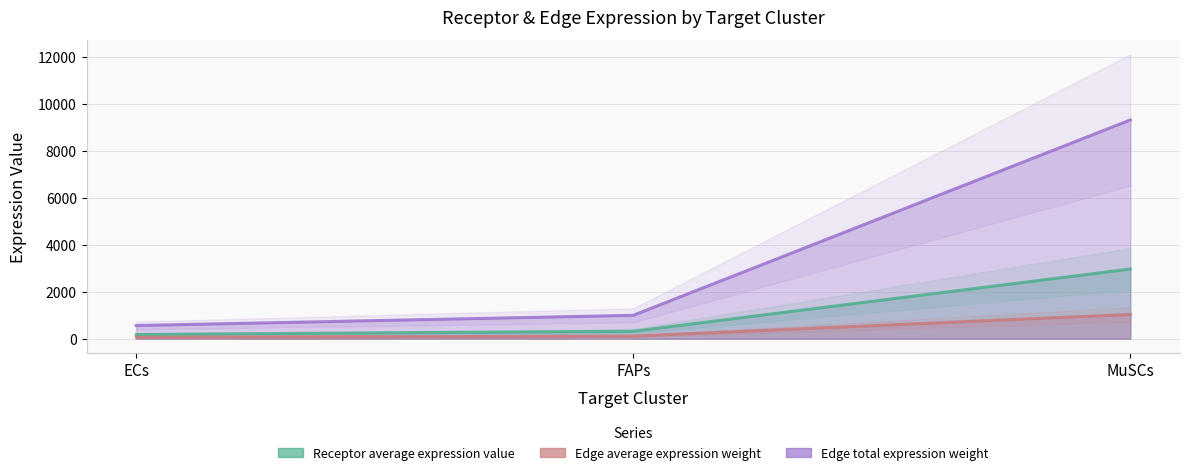

What is the value of the Receptor total expression value point at the 2nd from the left?

110.7